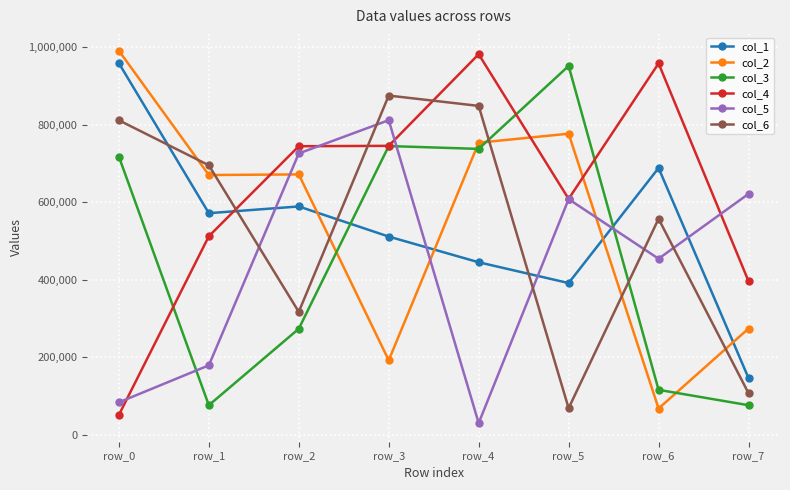

The col_1 series shows 511572 at row_3. True or false?

True